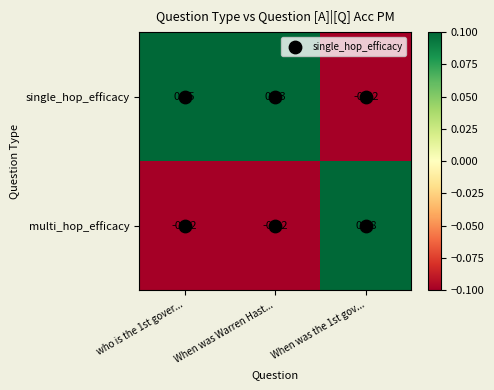

Is the value of single_hop_efficacy at When was Warren Hast... greater than the value of multi_hop_efficacy at When was the 1st gov...?

Yes